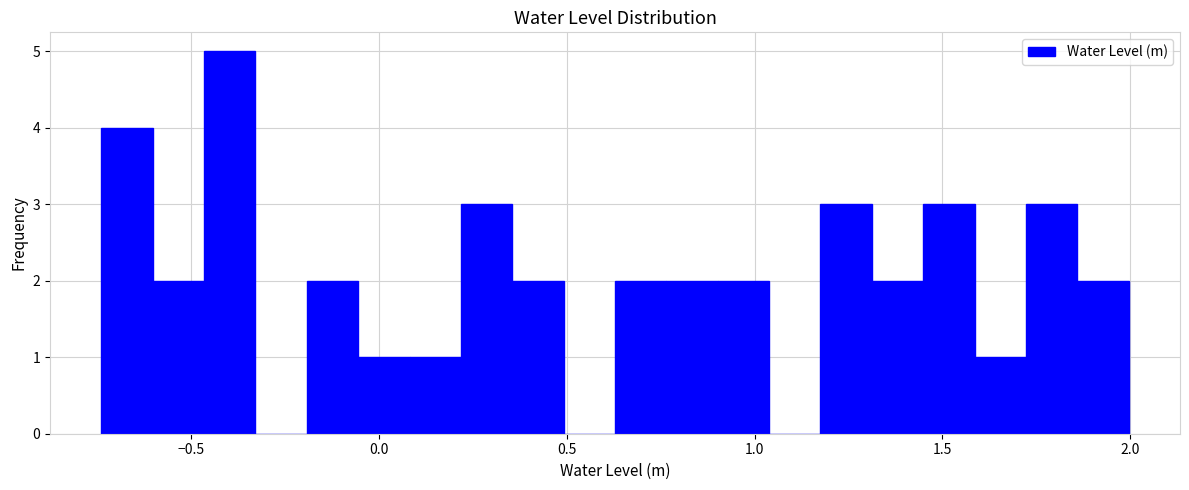

Read against the x-axis, roughly where is the centre of the tallest bar?

-0.40